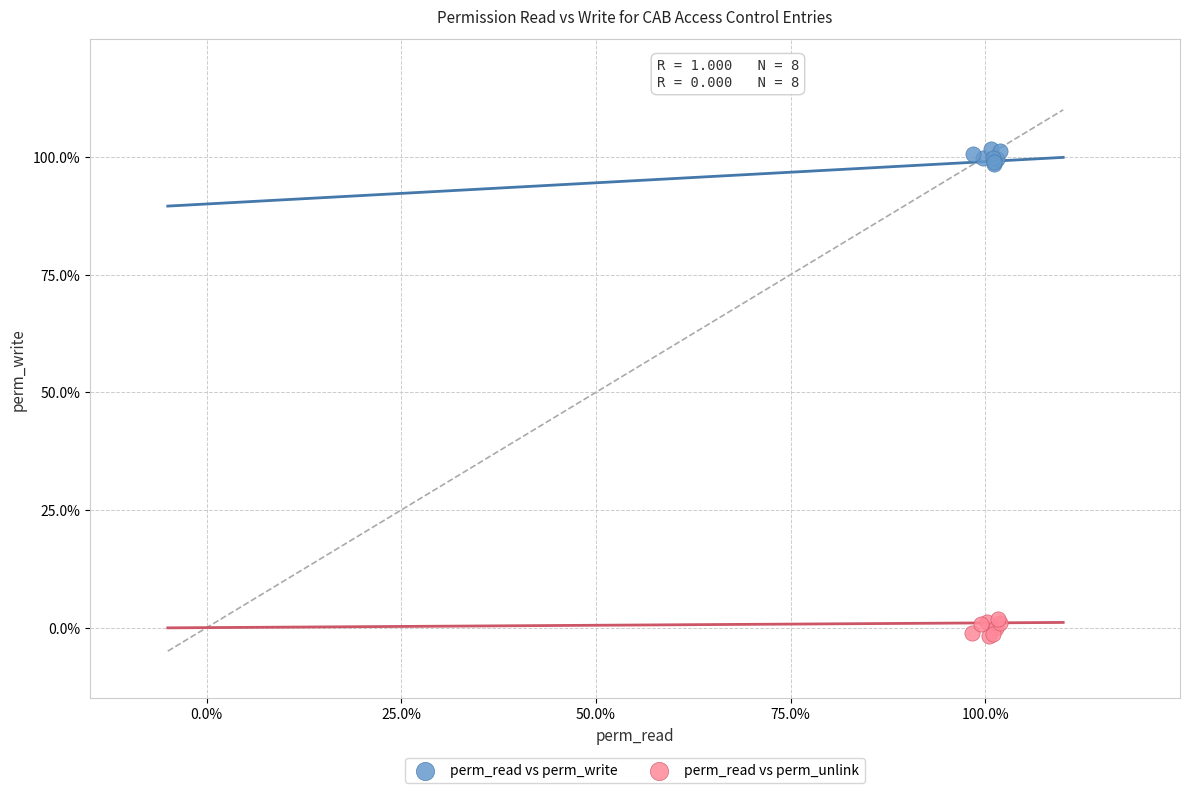

What are all the series names shown in the legend?

perm_read vs perm_write, perm_read vs perm_unlink